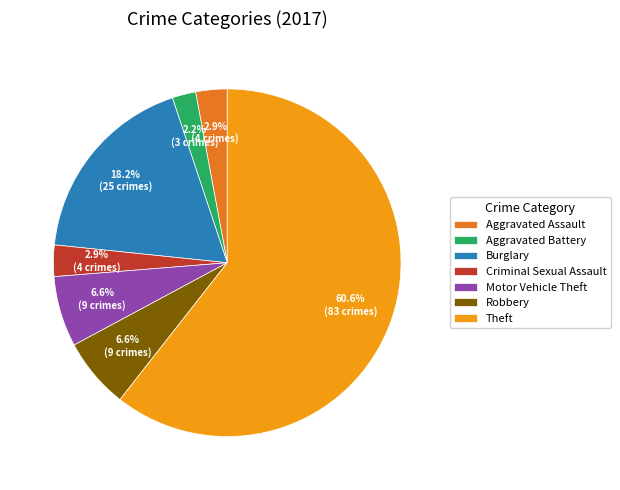

Is there a majority slice in this chart?

Yes